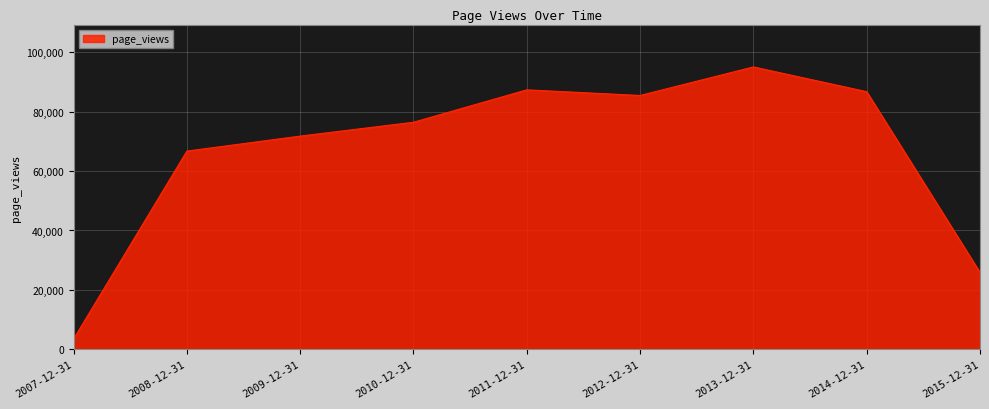

What is the difference between the values at 2013-12-31 and 2009-12-31?

23279